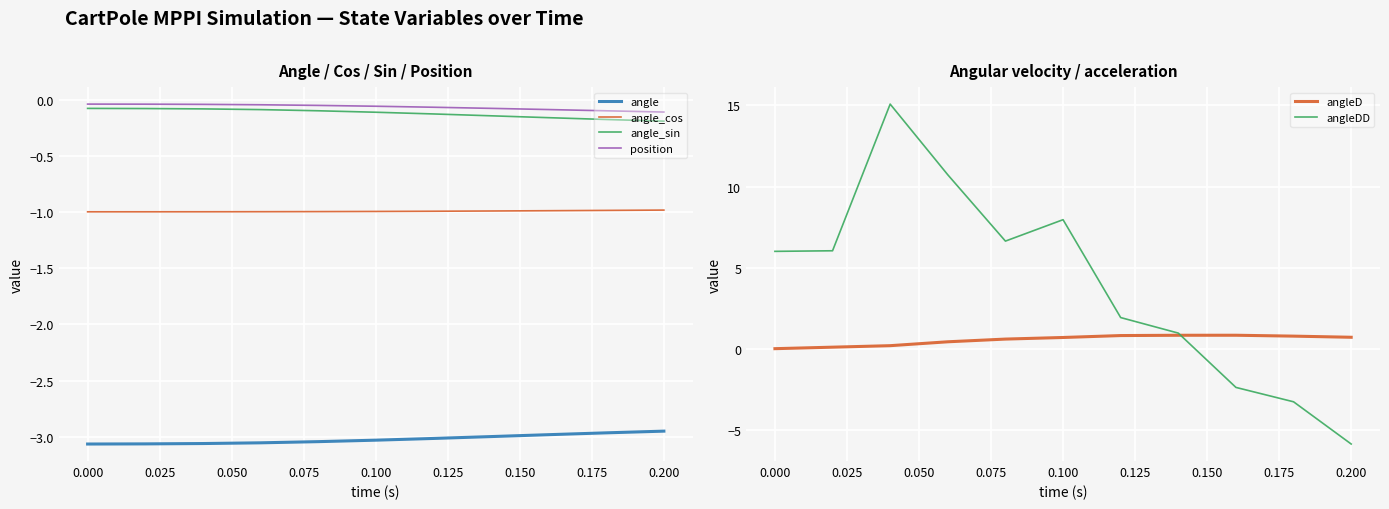

The value of angleD at 0.000 is 0.0. True or false?

True